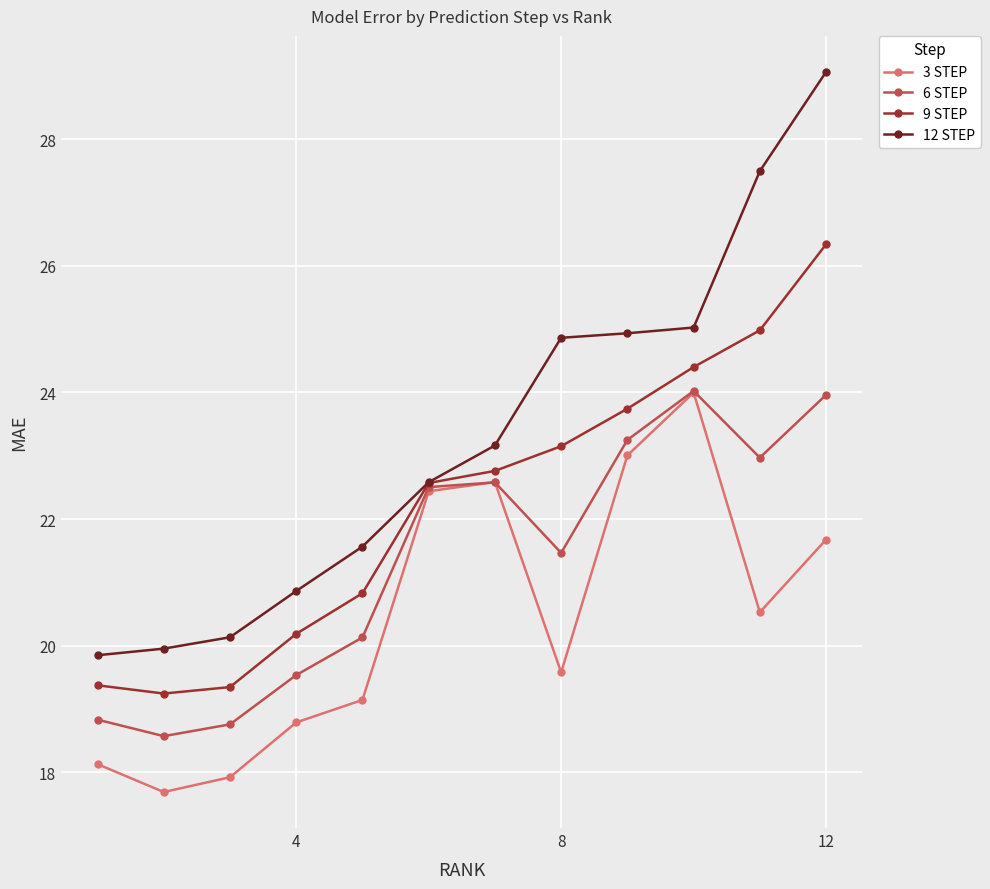

Is this an area chart (filled region under the line)?

No